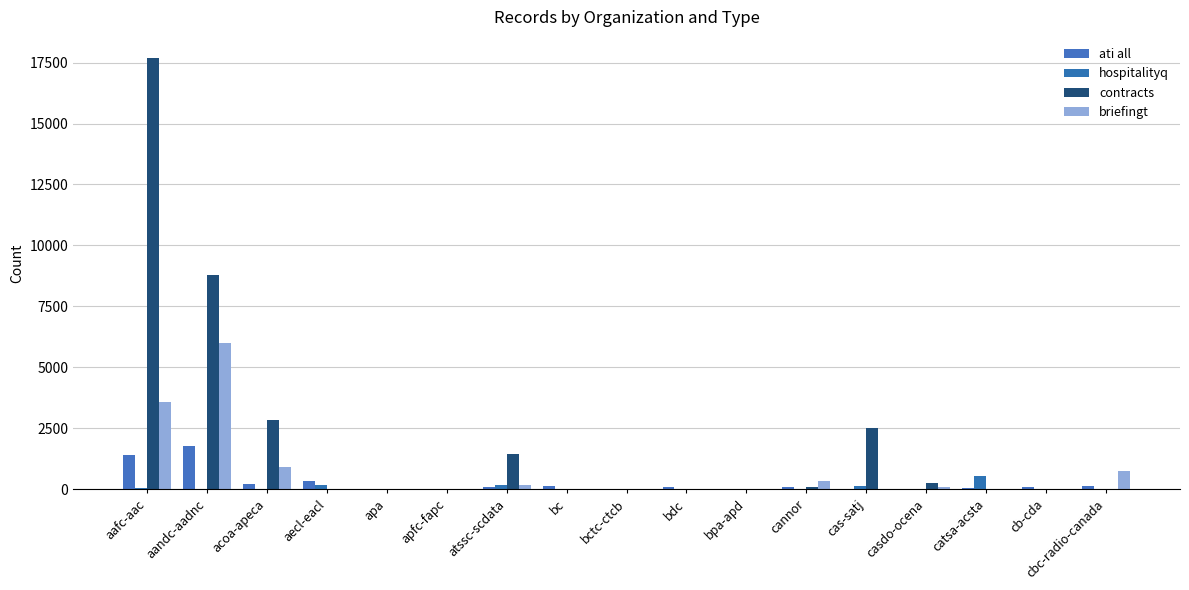

True or false: briefingt has a value of 3655 at aecl-eacl.

False